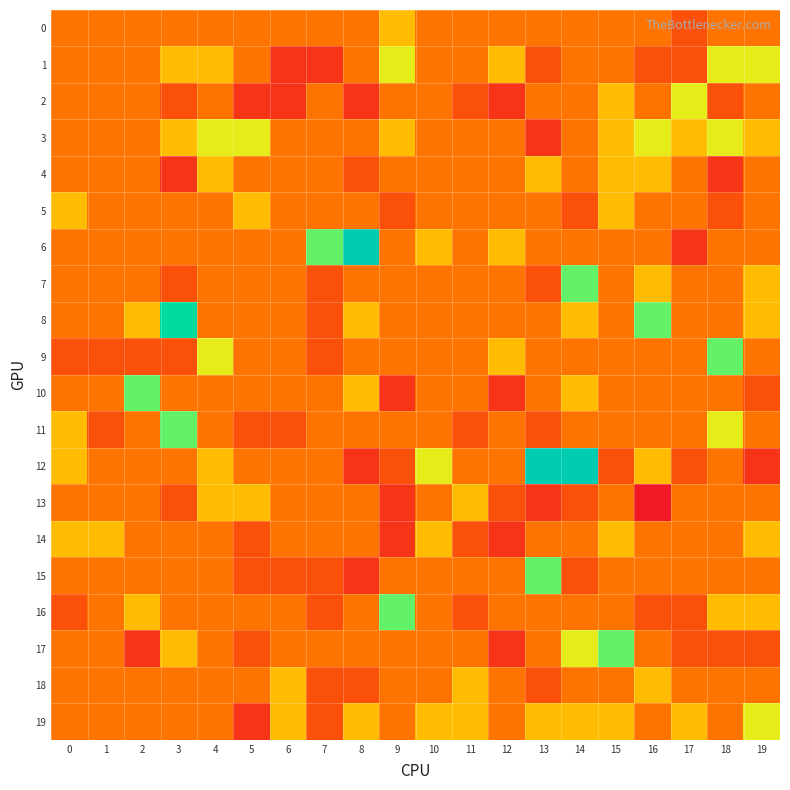

Count the number of categories in the chart.

20